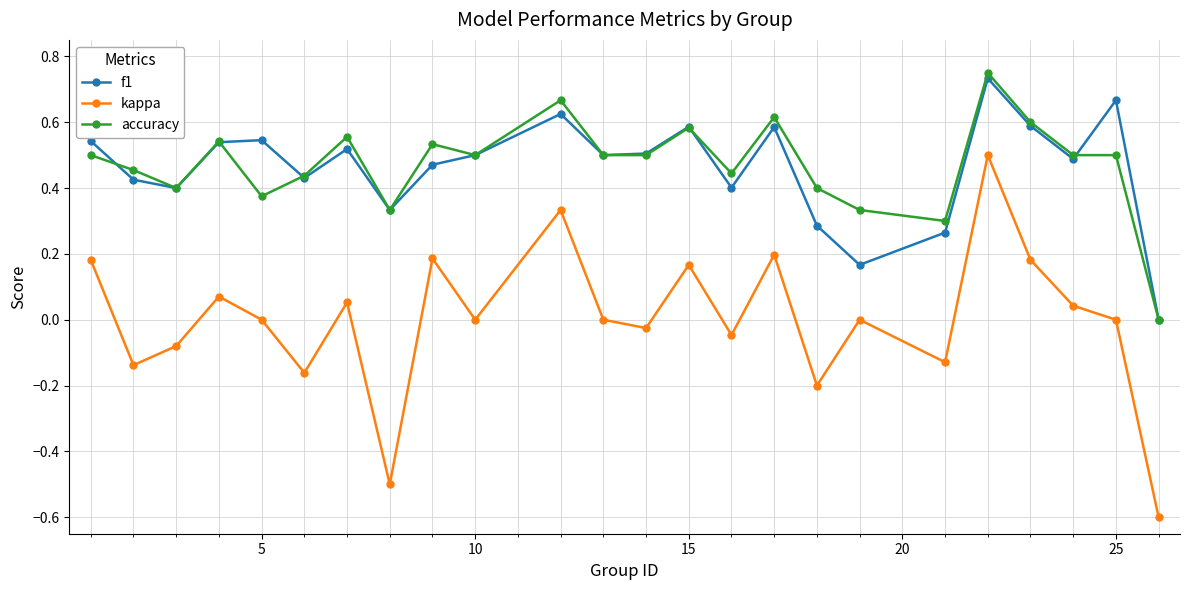

True or false: f1 and kappa cross at least once.

False